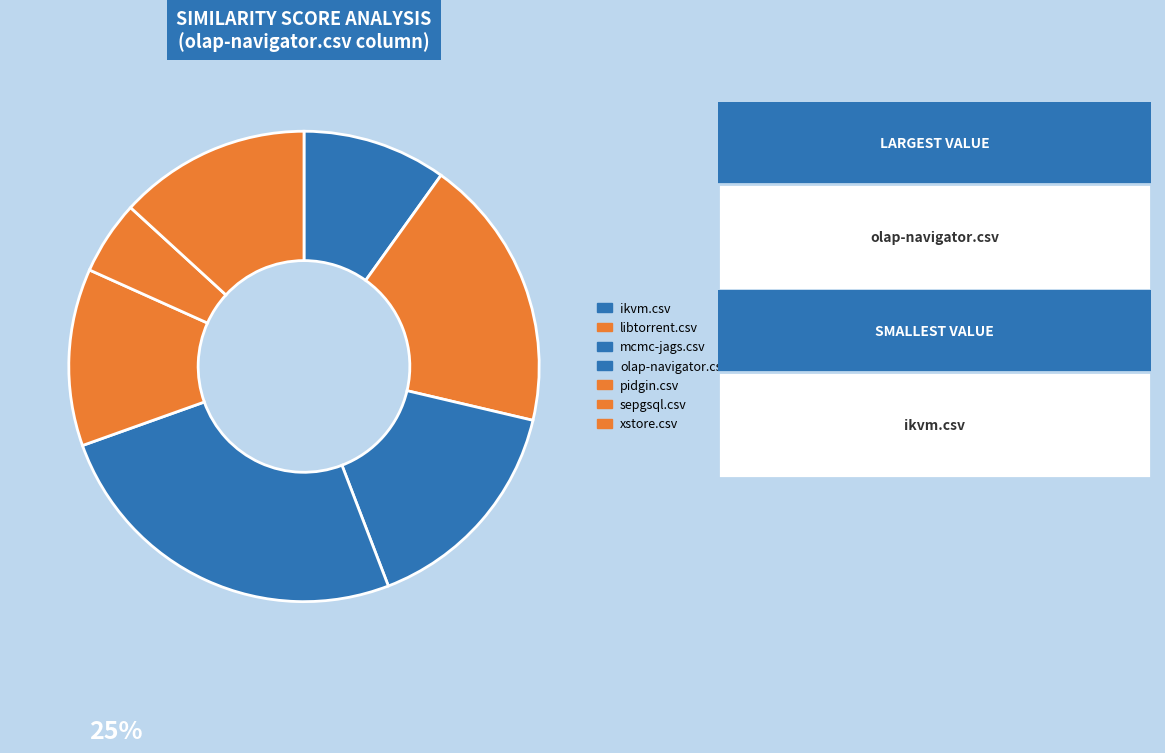

Which has a higher value, xstore.csv or olap-navigator.csv?

olap-navigator.csv